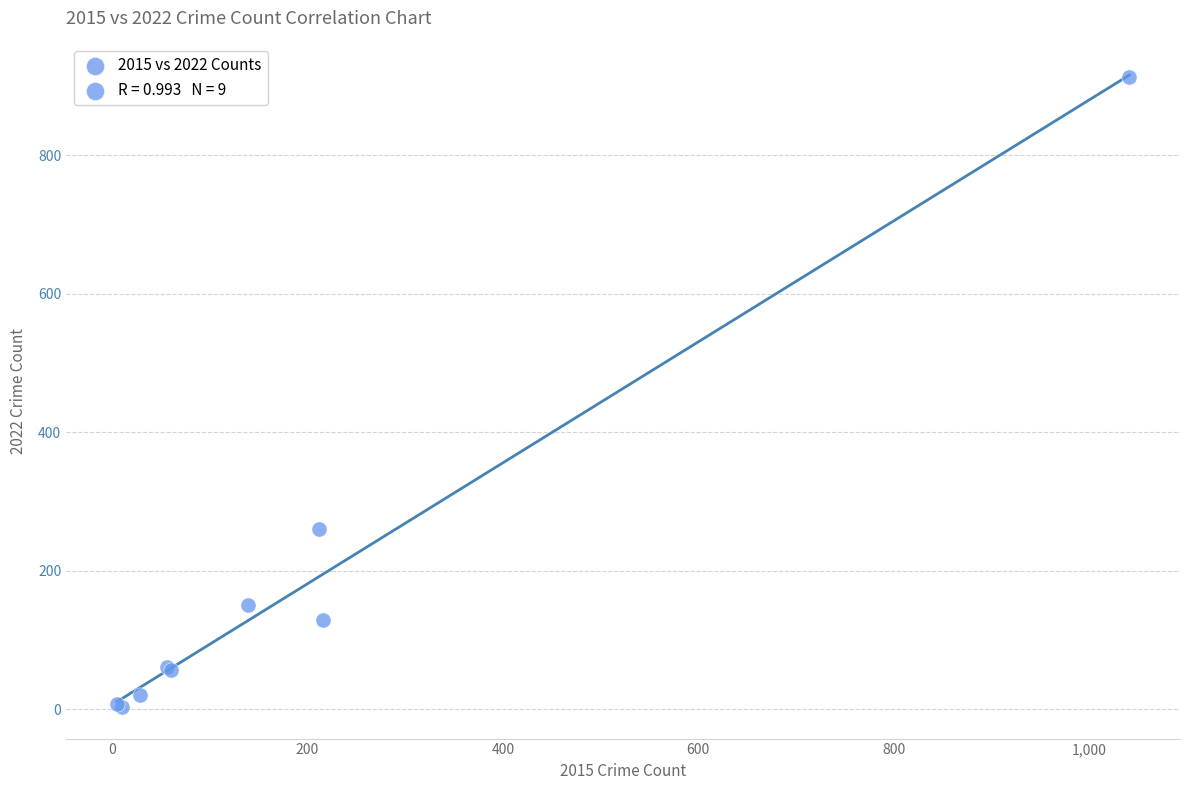

What Y value in the scatter plot is closest to 458?

260